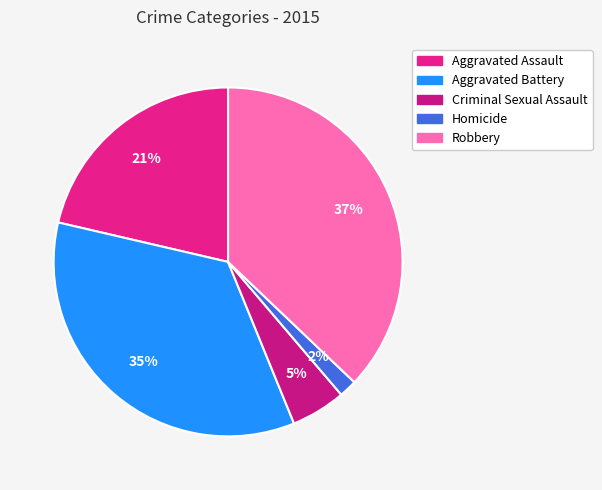

What is the ratio of the value at Aggravated Assault to the value at Aggravated Battery?

0.6